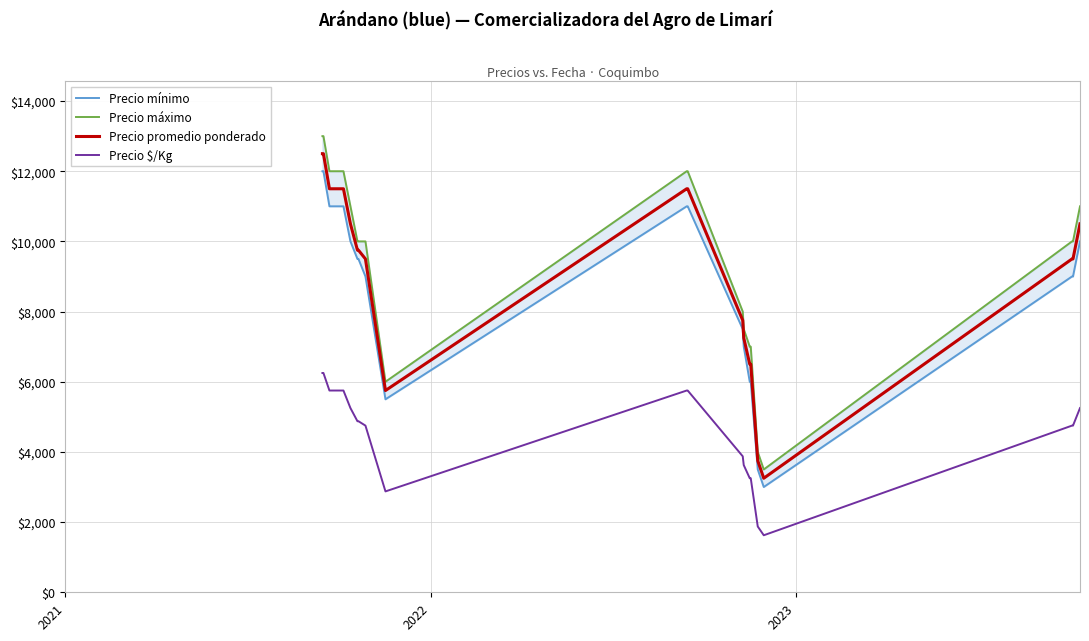

What is the maximum value for Precio promedio ponderado?

12500